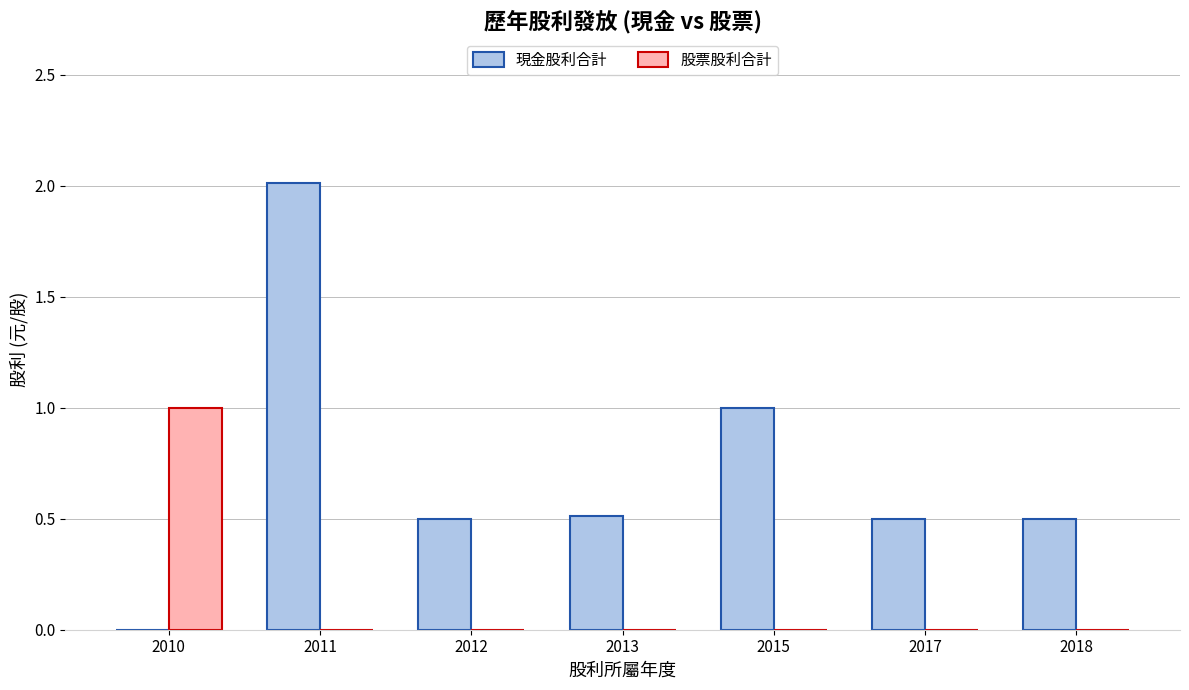

What are all the series names shown in the legend?

現金股利合計, 股票股利合計